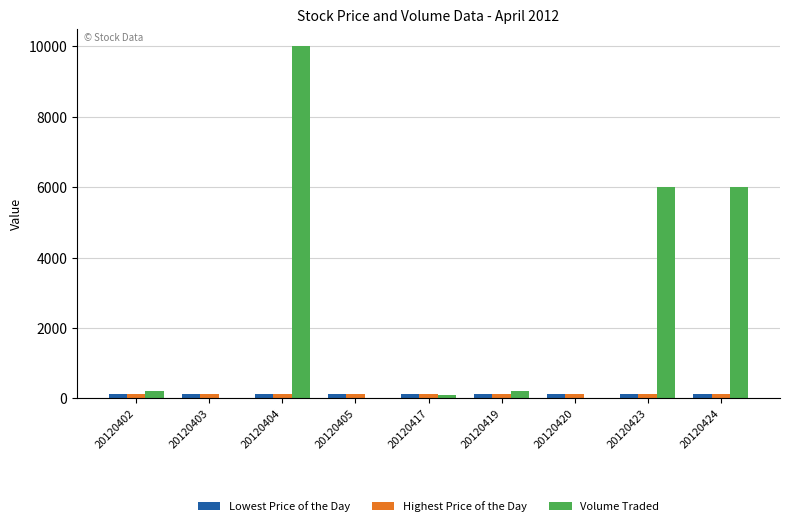

What is the sum of all Volume Traded values?

22500